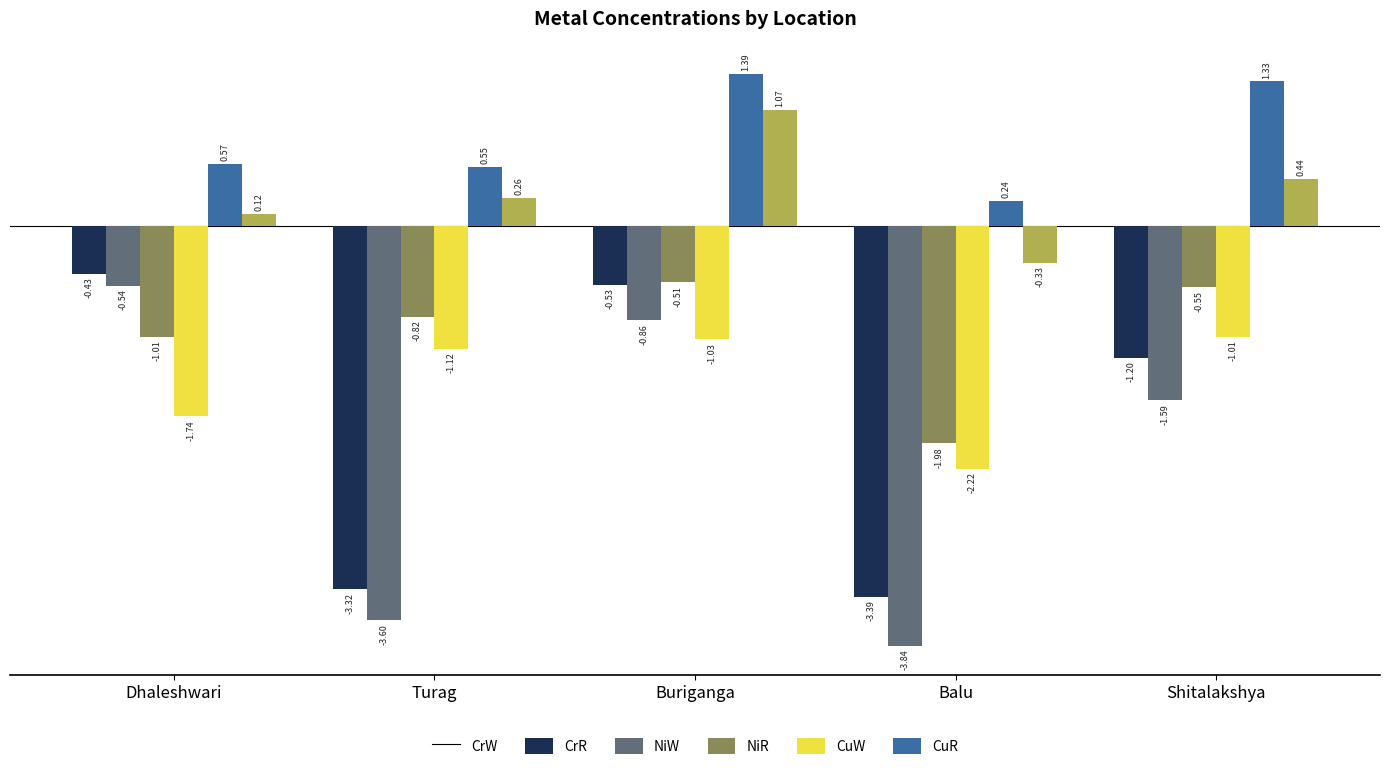

What is the total value across all series at Shitalakshya?

-2.6